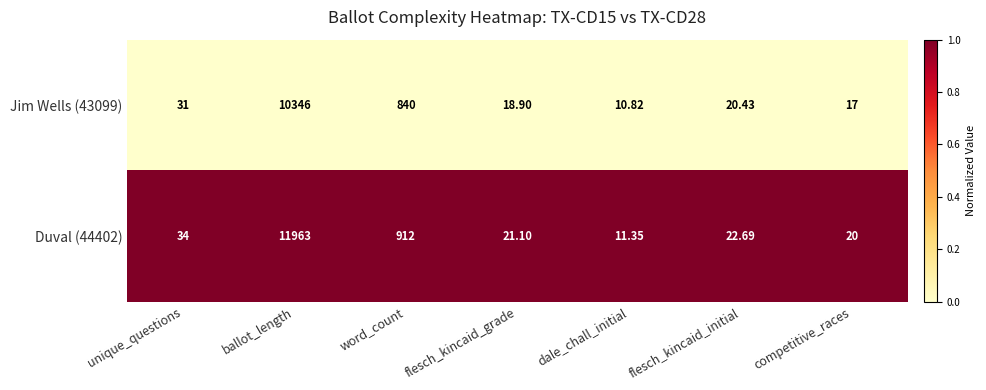

Which label corresponds to the largest value in the chart?

ballot_length